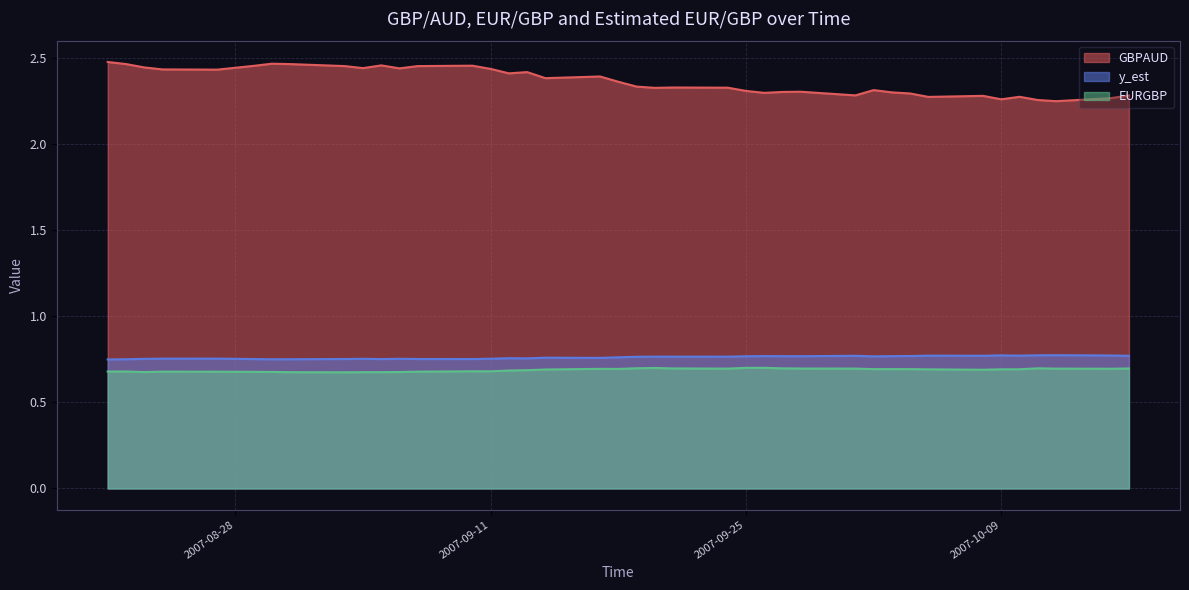

What is the average value of the y_est series?

0.8